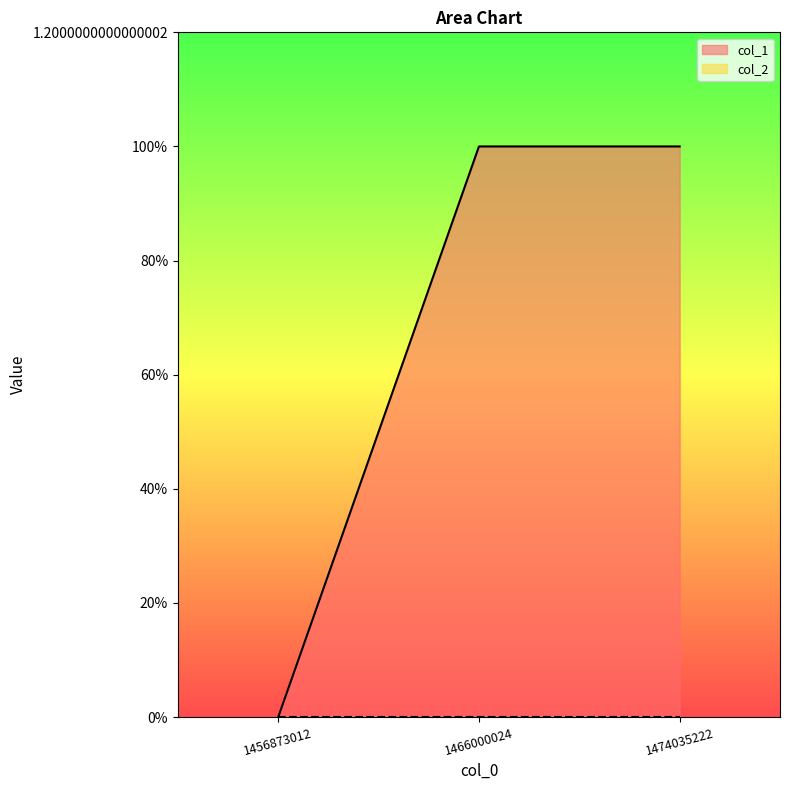

Reading right to left, what are all the values shown in this chart?

1	1	0